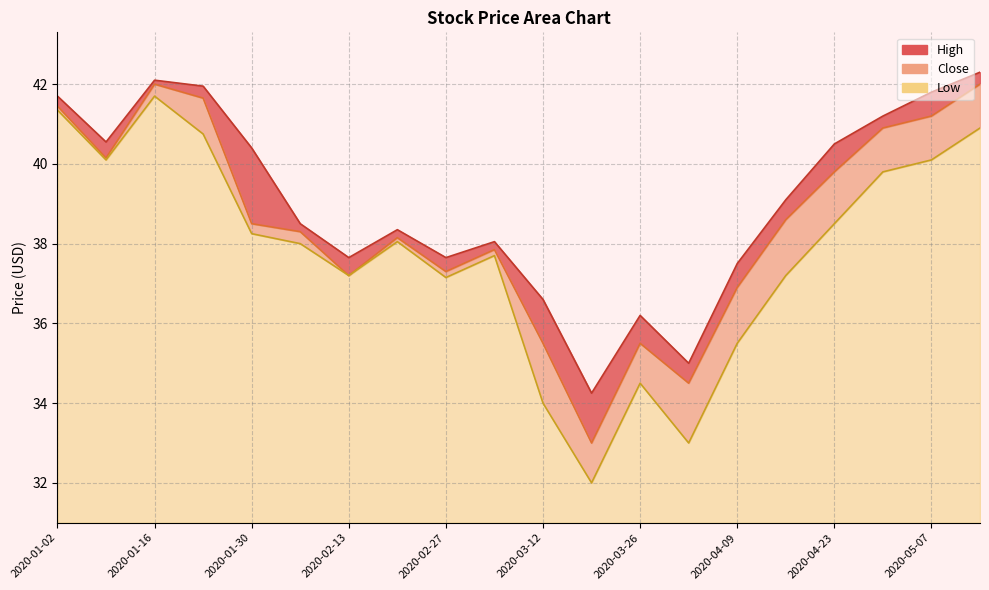

What is the label of the 15th point from the right?

2020-02-06